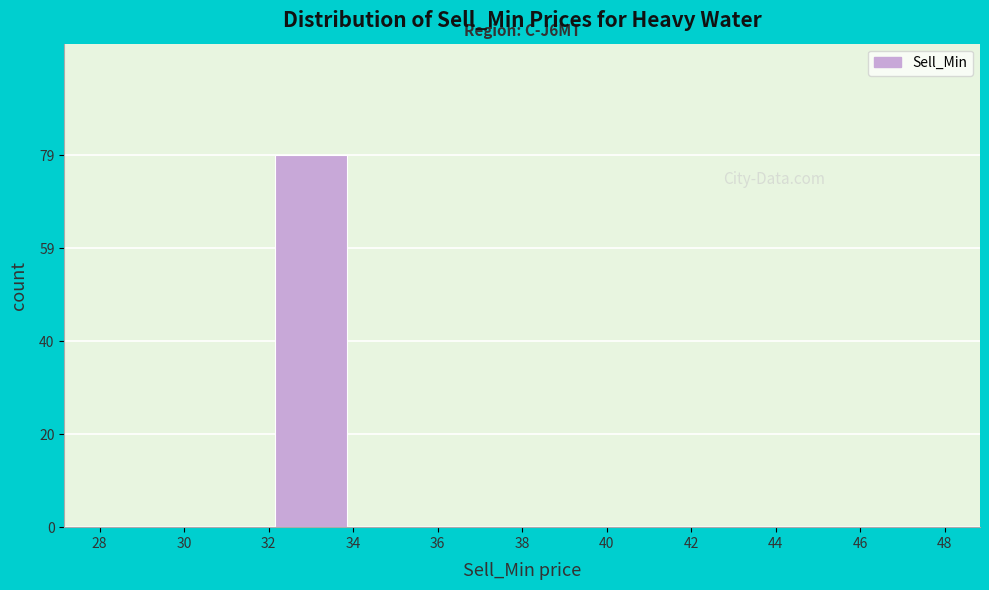

Which range on the x-axis has the tallest bar?

32 to 34